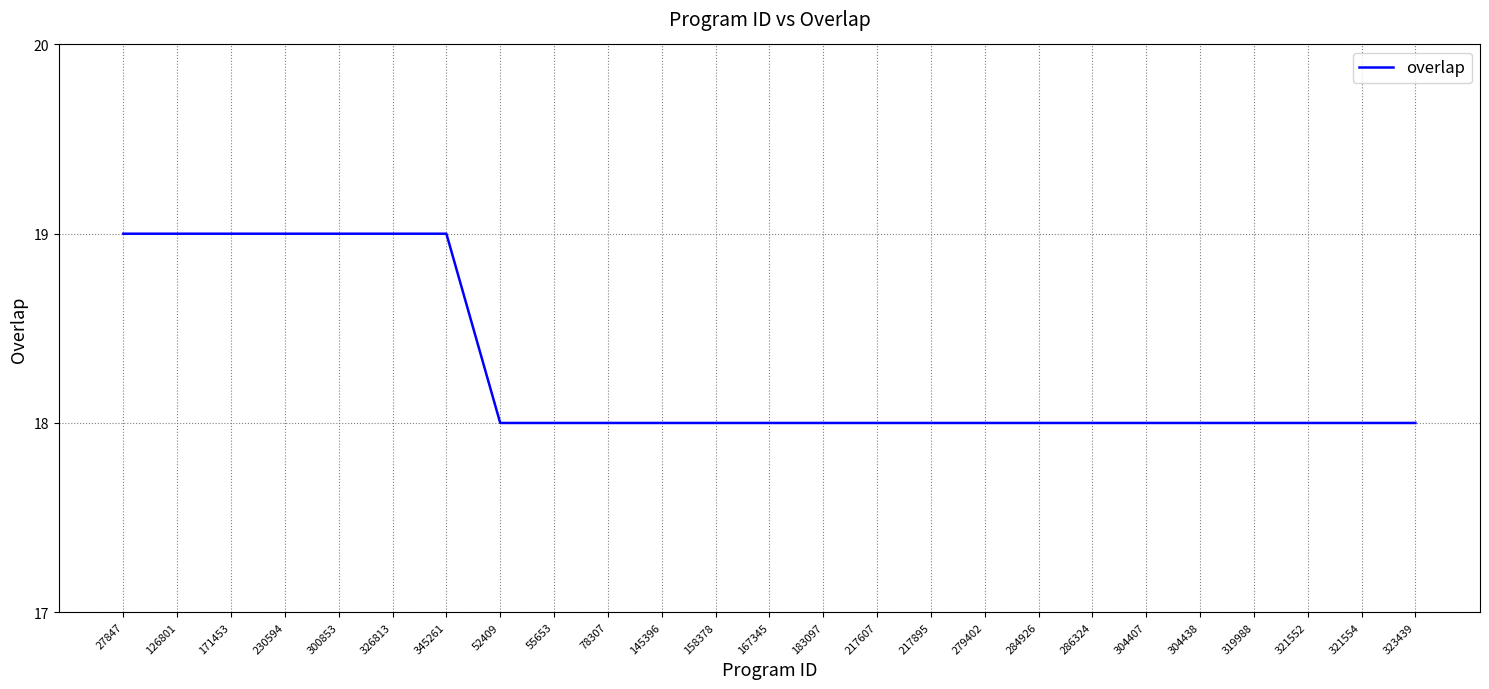

What is the maximum value shown in the chart?

19